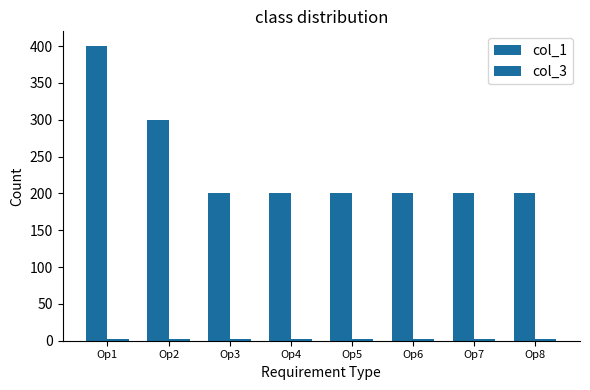

True or false: col_3 has a value of 2 at Op1.

True